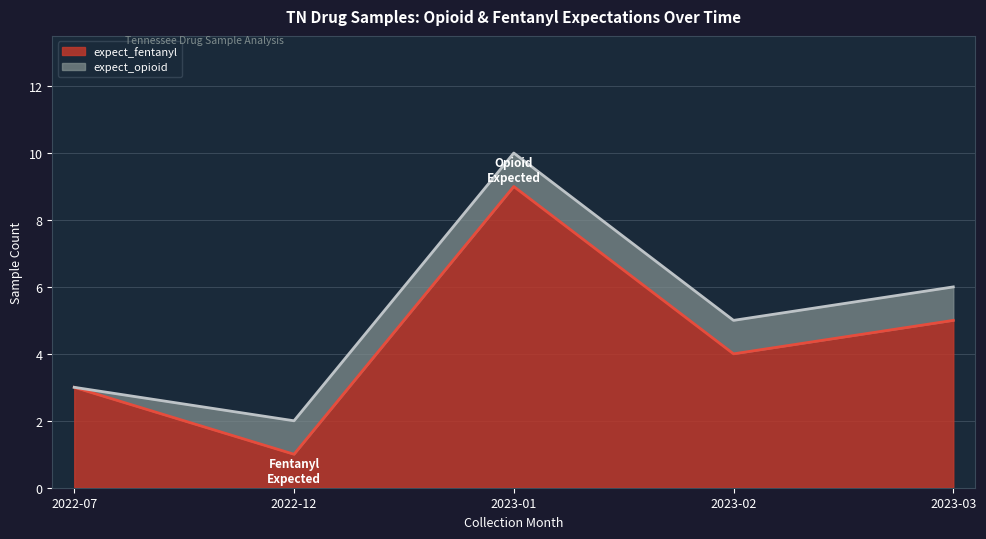

Which series has the largest range (max minus min)?

expect_fentanyl